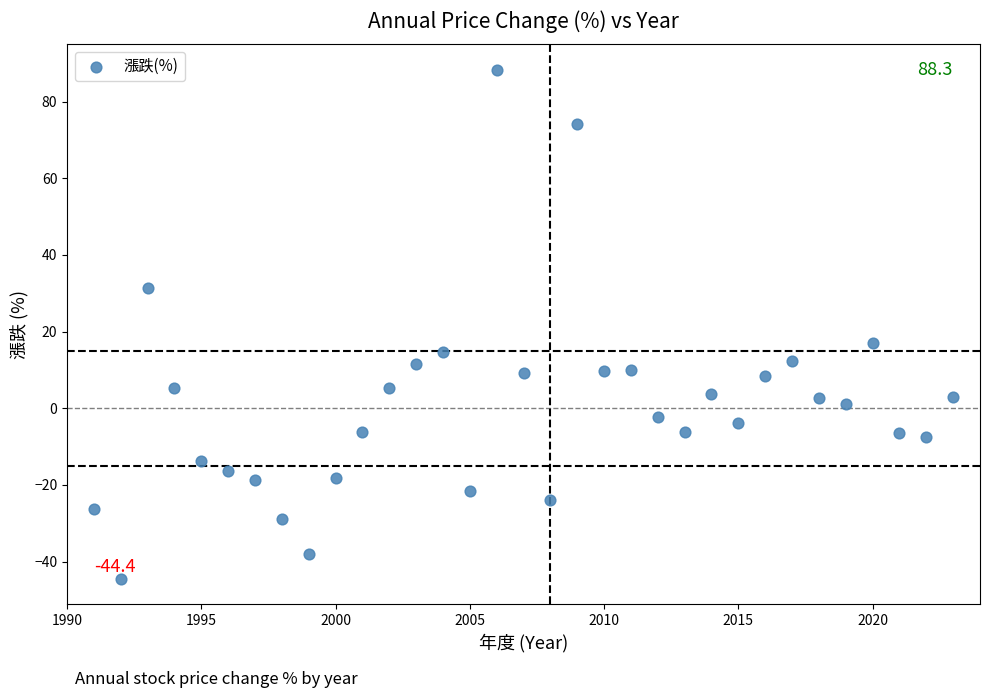

What Y value in the scatter plot is closest to 21?

17.0